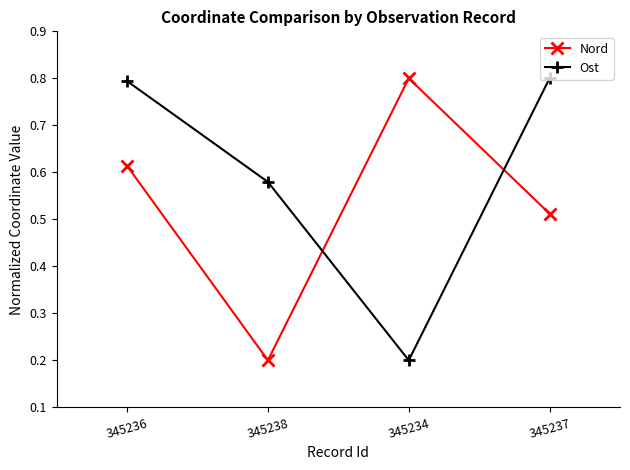

How many data points does each series have?

4